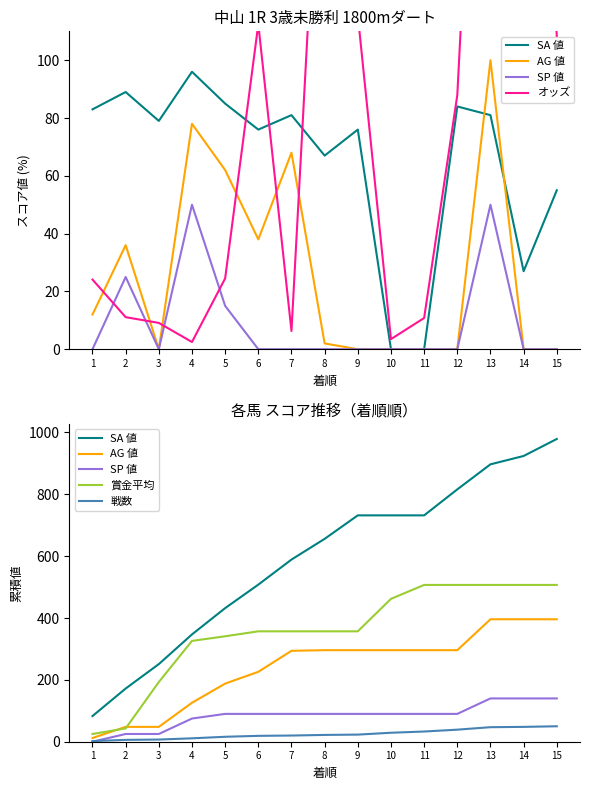

What is the value of the オッズ point at the 7th from the left?

6.3